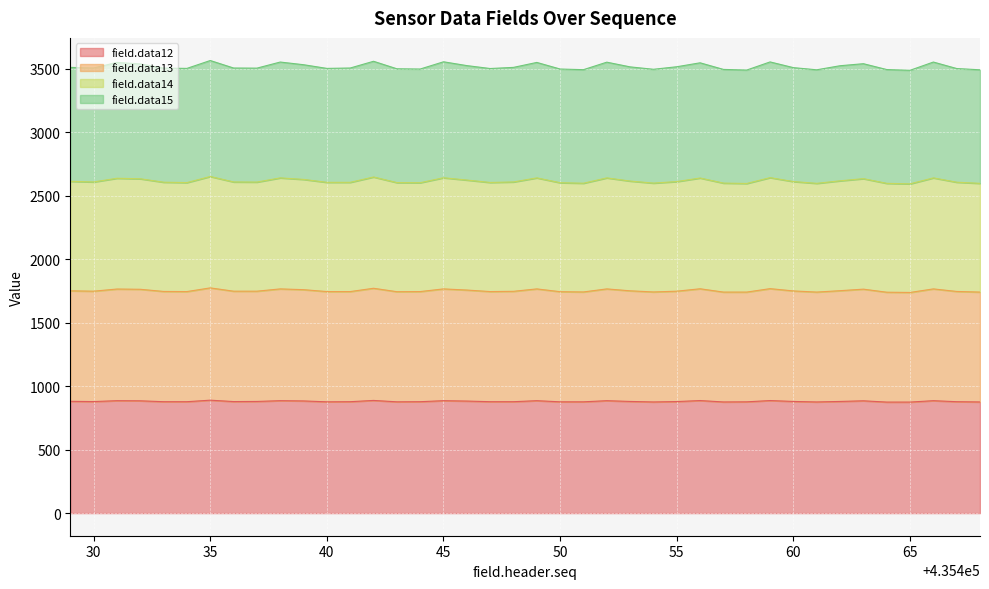

True or false: field.data12 and field.data14 cross at least once.

False